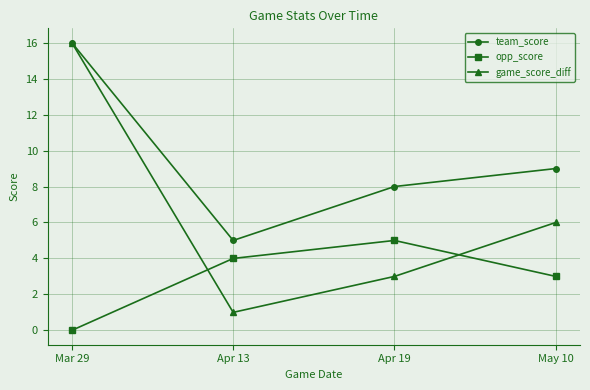

How many game_score_diff values are between 3 and 16?

3